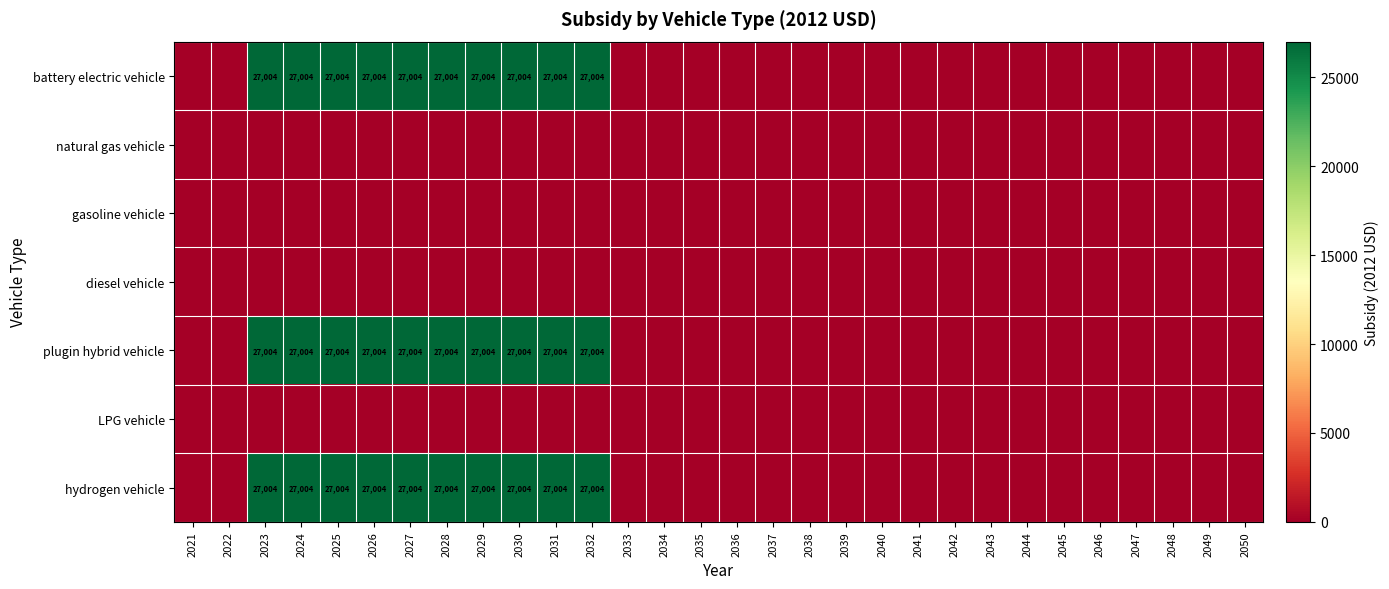

What is the sum of the hydrogen vehicle values at 2032 and 2028?

54008